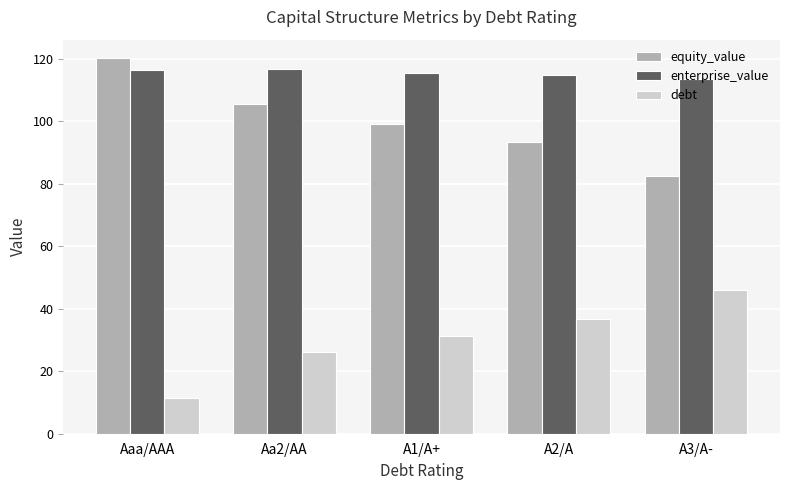

Which category has the lowest value across all series?

Aaa/AAA